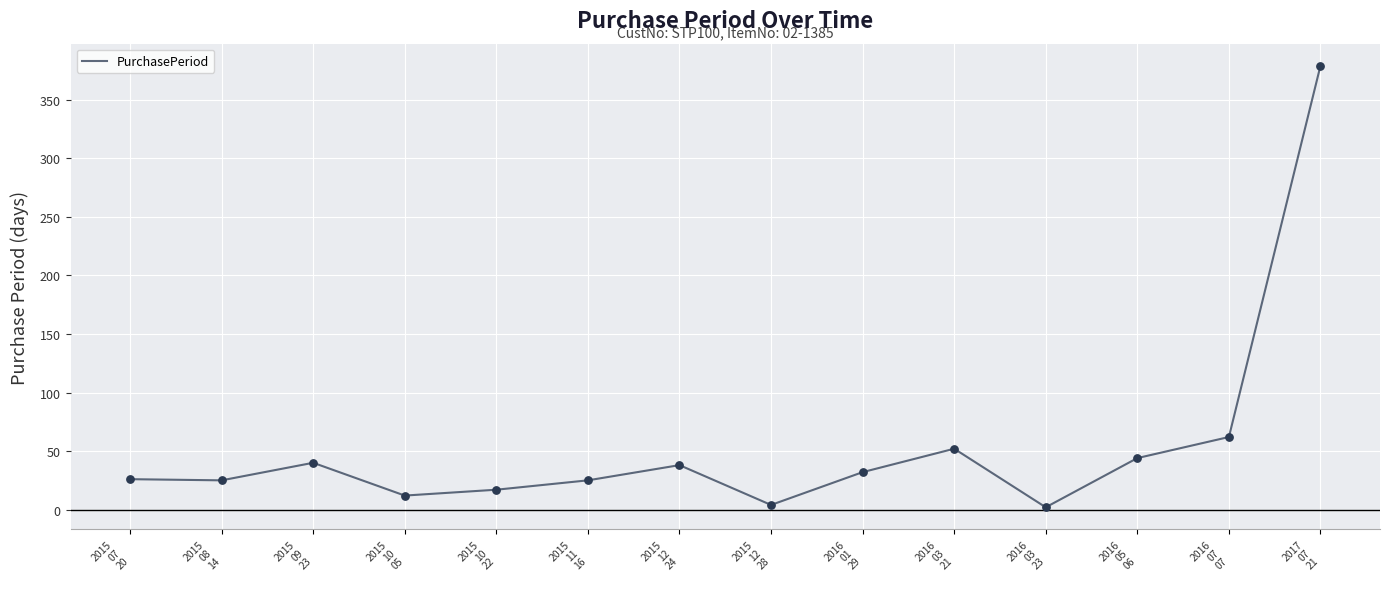

What is the change in value from 2015
12
28 to 2016
01
29?

+28